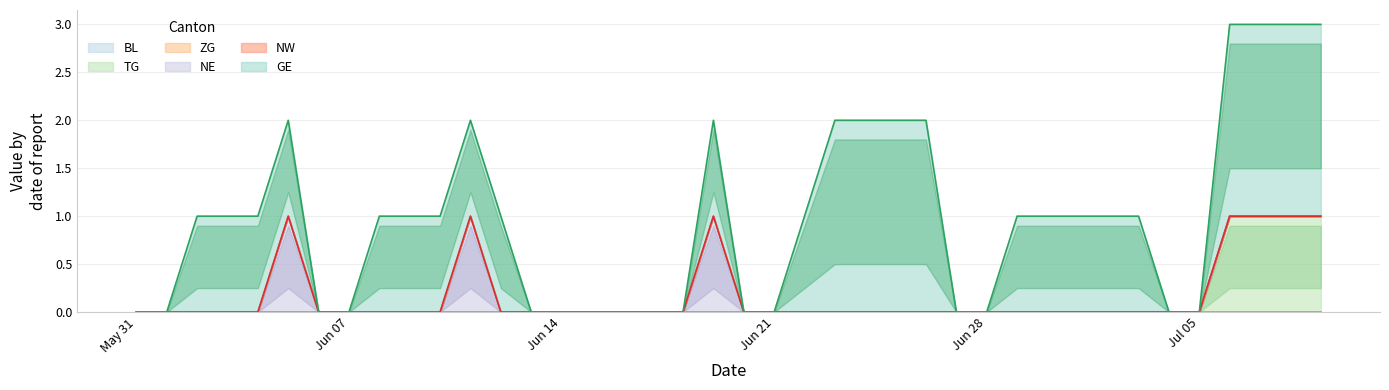

What is the total value across all series at 2?

1